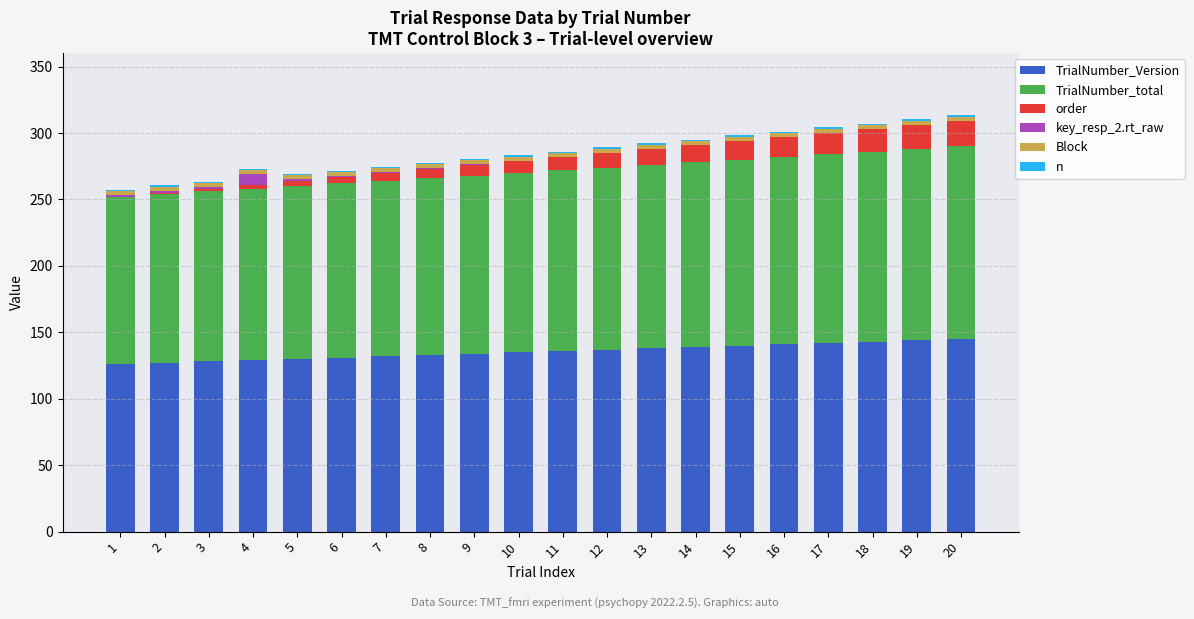

Which series has the largest range (max minus min)?

TrialNumber_Version